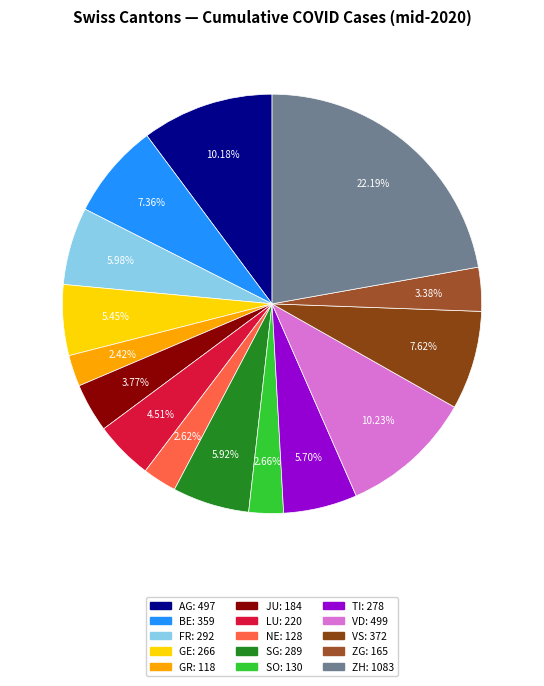

Rank the categories by value from highest to lowest.

ZH, VD, AG, VS, BE, FR, SG, TI, GE, LU, JU, ZG, SO, NE, GR